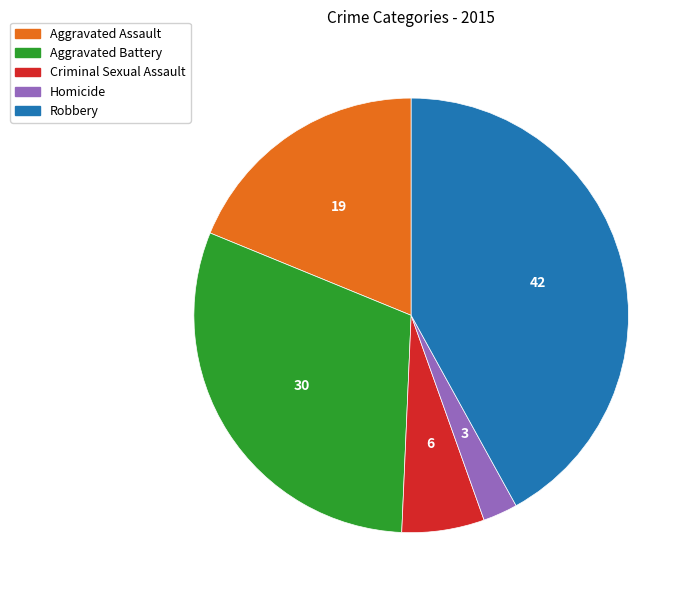

The Robbery slice represents 34% of the pie. True or false?

False